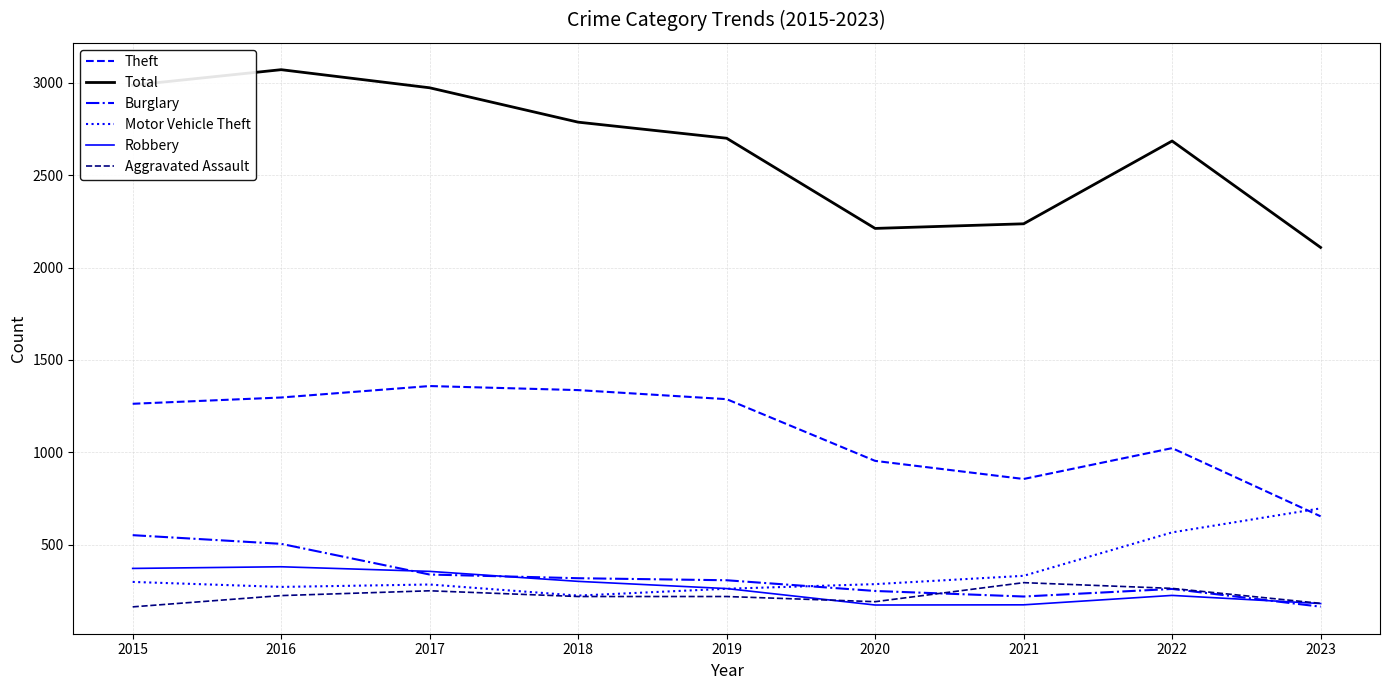

Read the Aggravated Assault value at 2020, to the nearest 50.

200